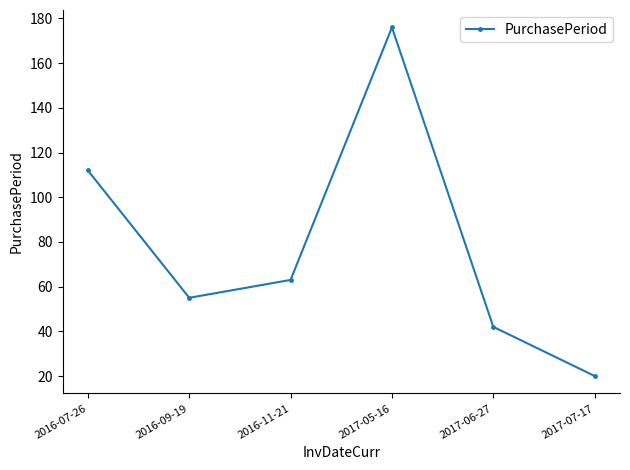

Read the value at 2016-07-26.

112